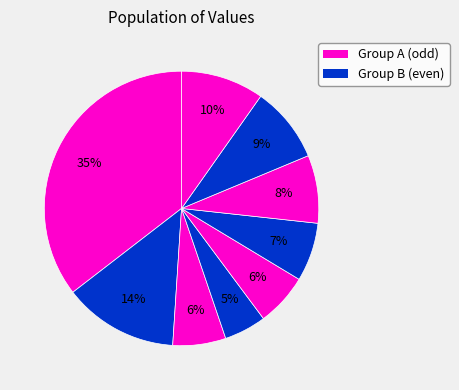

Count the number of slices in the pie.

9